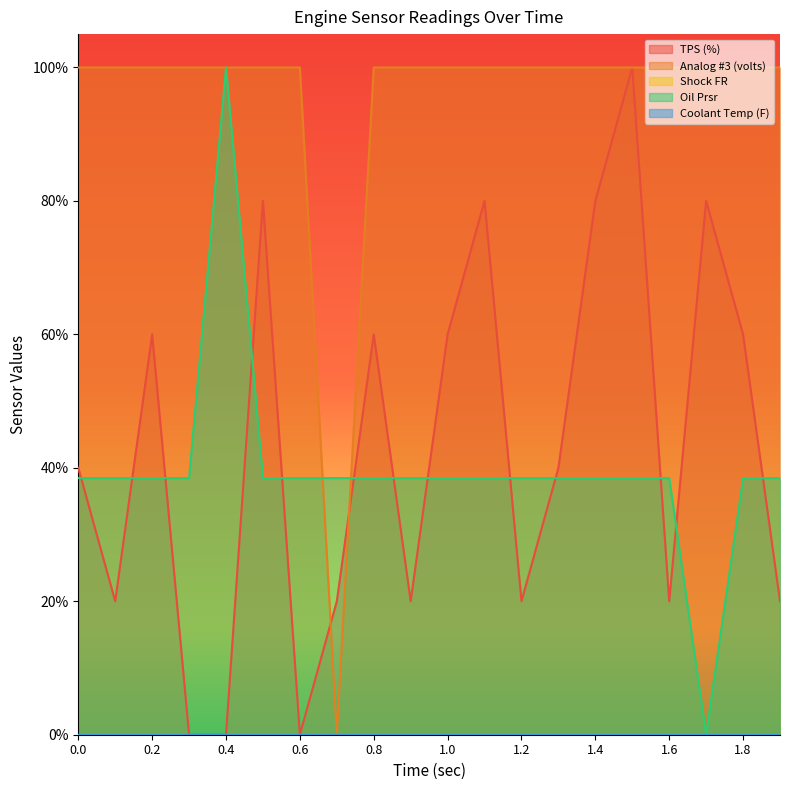

Reading left to right, extract all data points from this chart.

TPS (%): 40.0	20.0	60.0	0.0	0.0	80.0	0.0	20.0	60.0	20.0	60.0	80.0	20.0	40.0	80.0	100.0	20.0	80.0	60.0	20.0
Analog #3 (volts): 100.0	100.0	100.0	100.0	100.0	100.0	100.0	0.0	100.0	100.0	100.0	100.0	100.0	100.0	100.0	100.0	100.0	100.0	100.0	100.0
Oil Prsr: 38.5	38.5	38.5	38.5	100.0	38.5	38.5	38.5	38.5	38.5	38.5	38.5	38.5	38.5	38.5	38.5	38.5	0.0	38.5	38.5